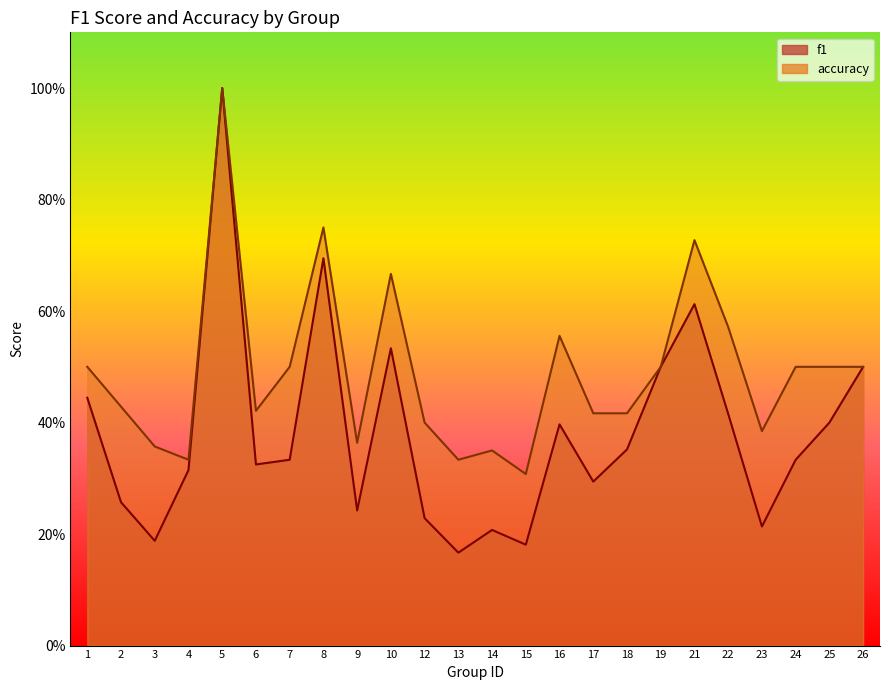

What is the difference between the maximum and minimum values in the f1 series?

0.8